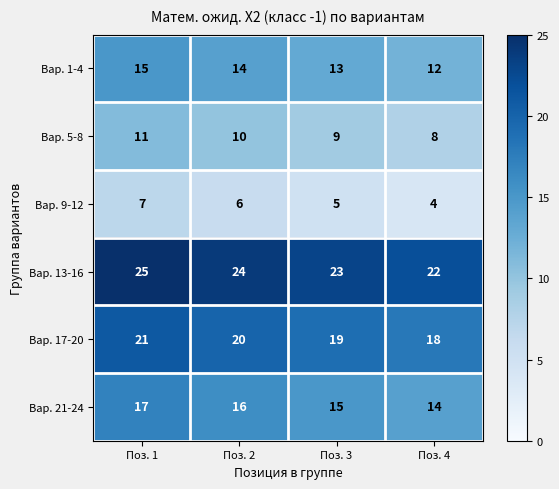

What is the total value across all series at Поз. 2?

90